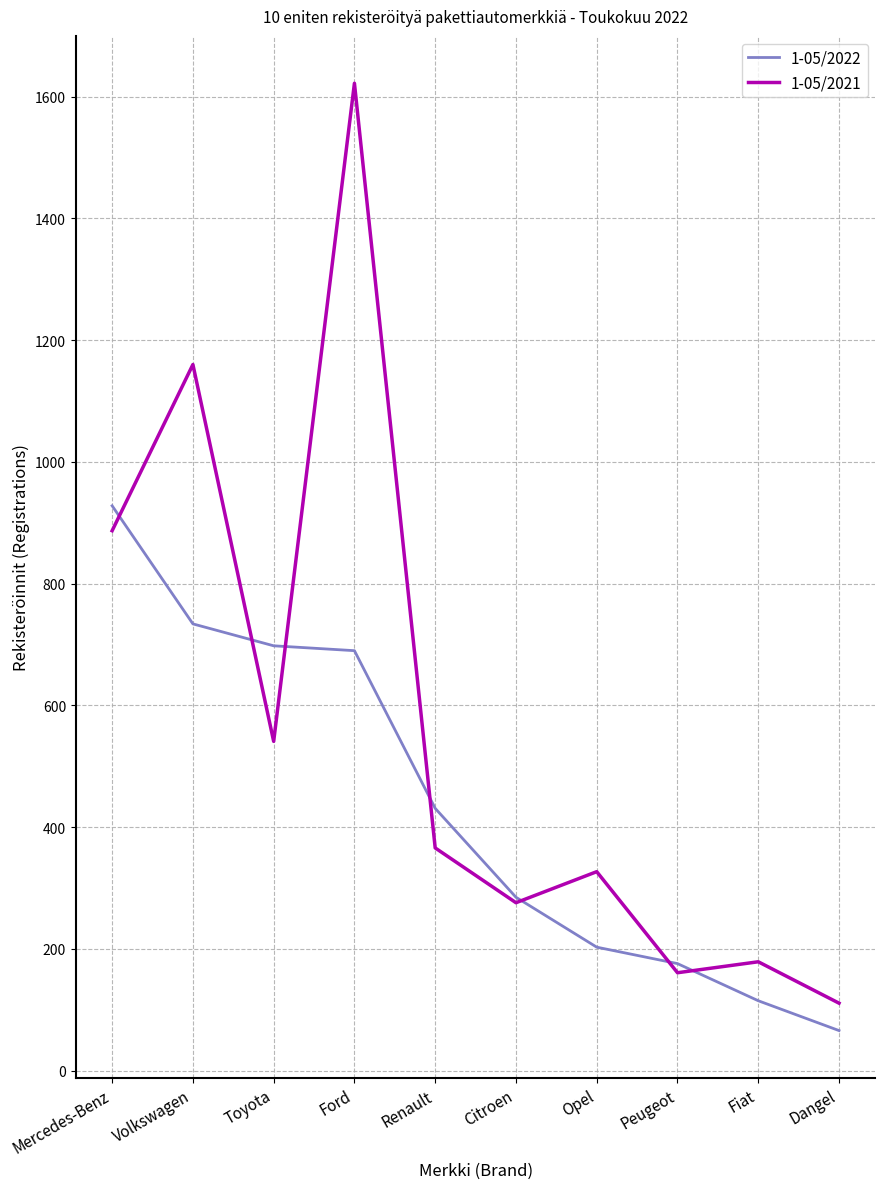

How many lines are shown in the chart?

2